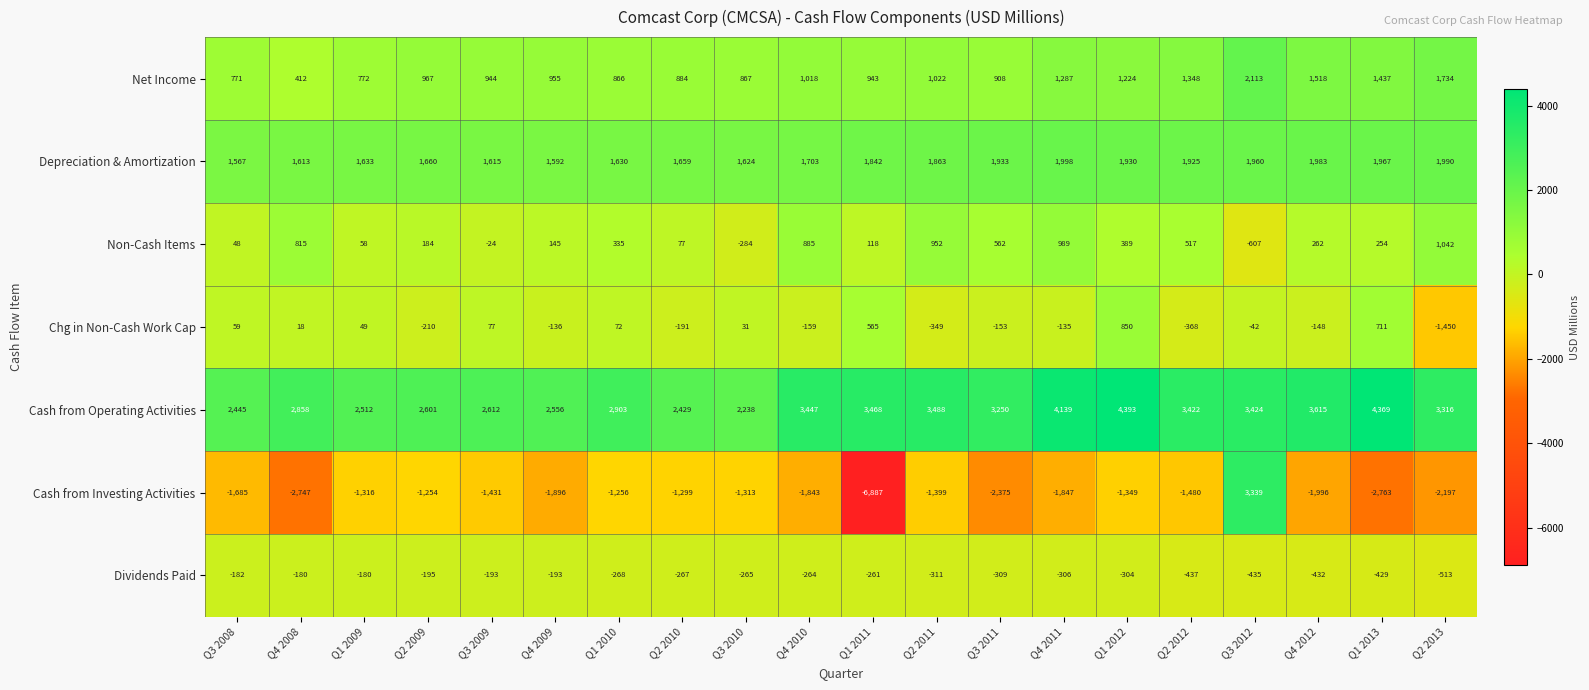

What is the maximum value for Non-Cash Items?

1042